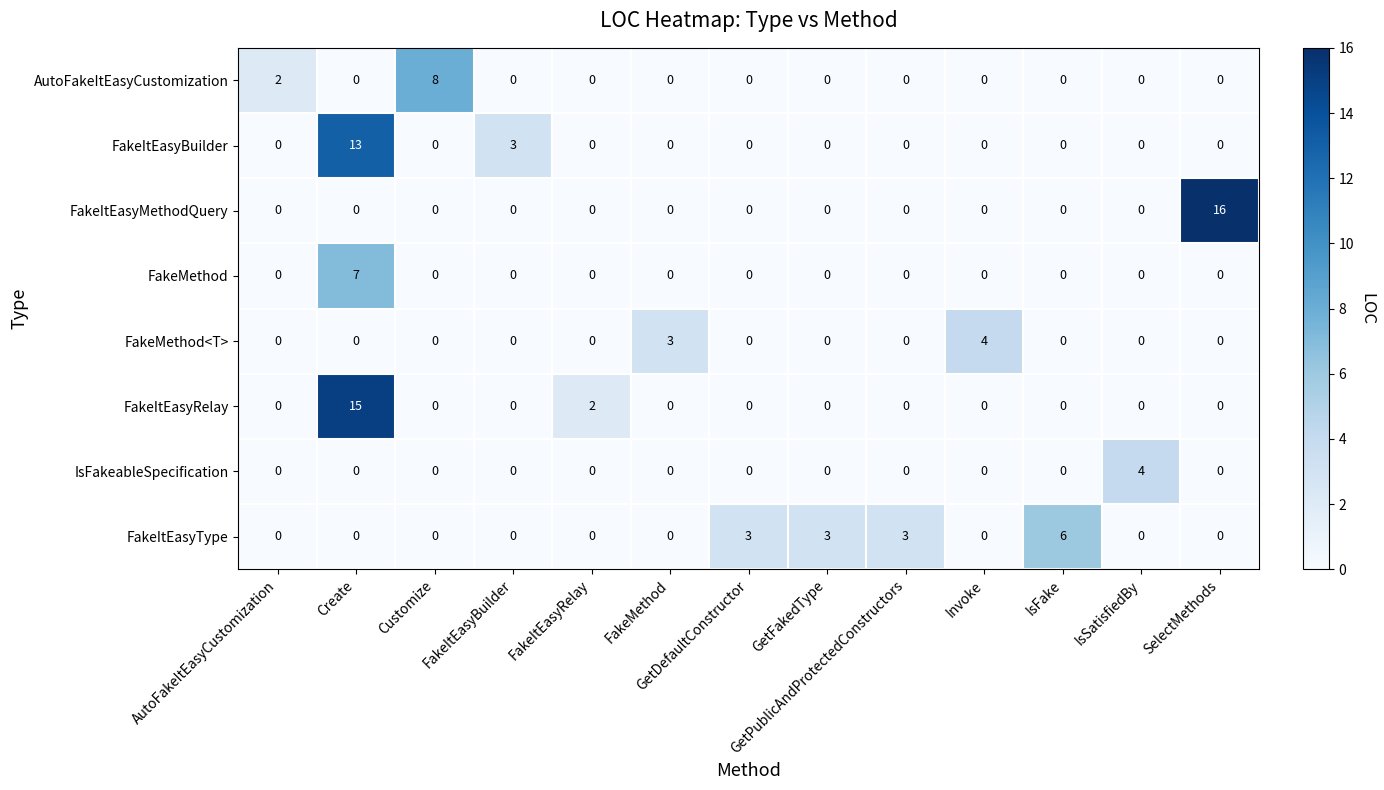

What is the difference between the maximum and second lowest values in the FakeMethod<T> series?

4